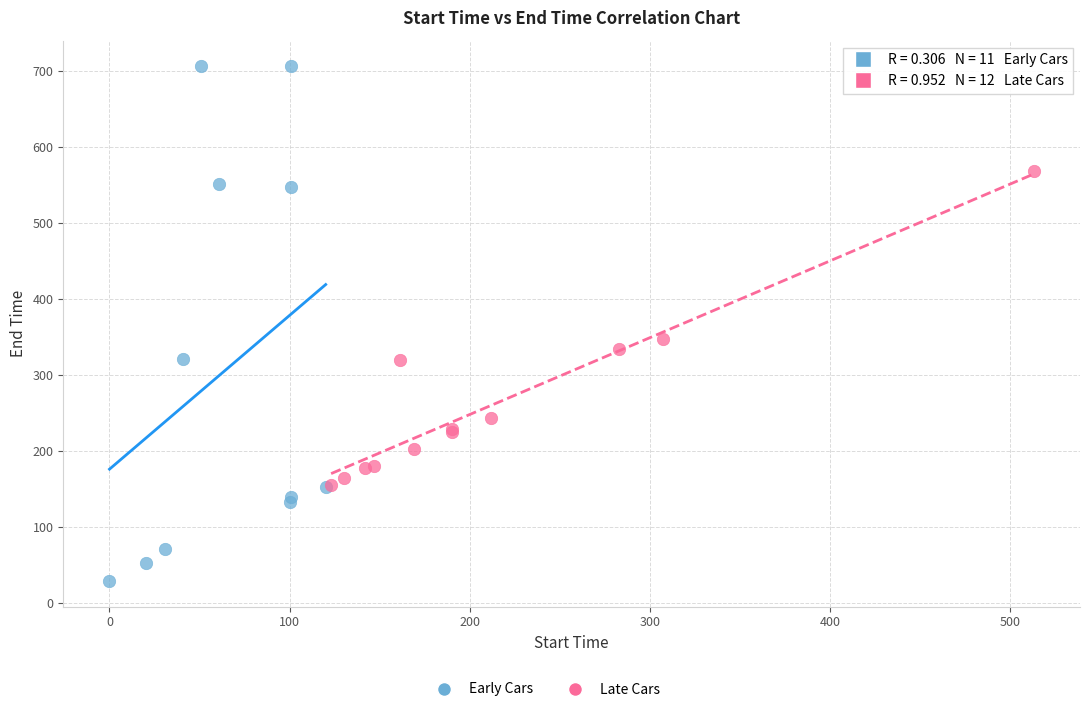

Which series has the widest spread of Y values?

Early Cars